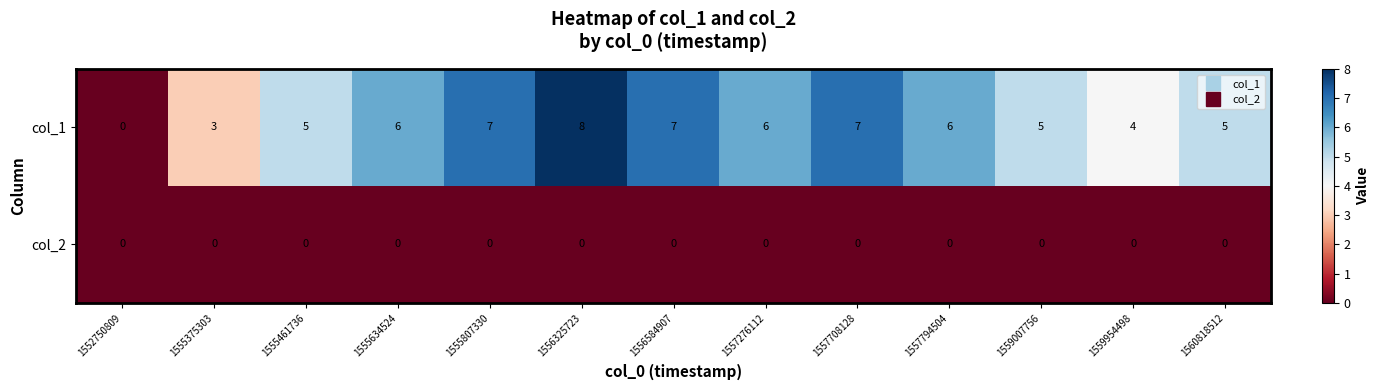

Rank the series by their average value, from highest to lowest.

col_1, col_2